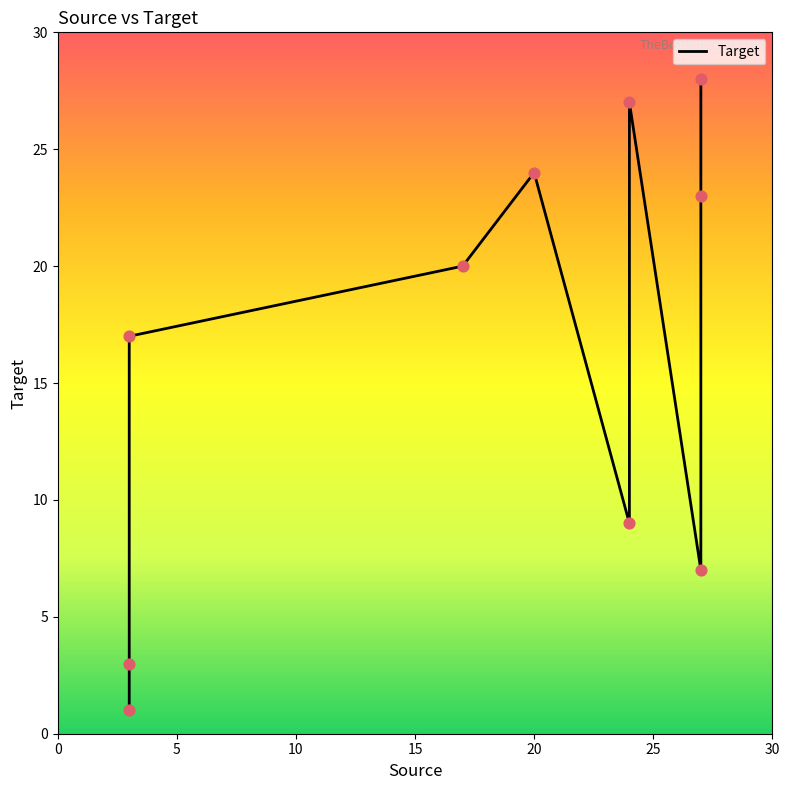

Which has a higher value, 27 or 24?

27